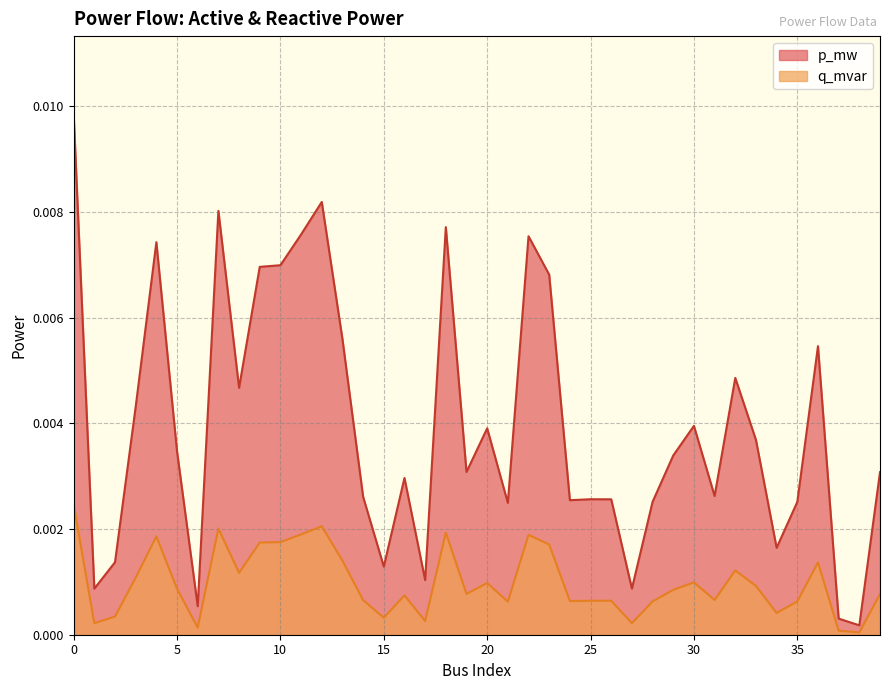

List the series in order of their peak value, highest first.

p_mw, q_mvar